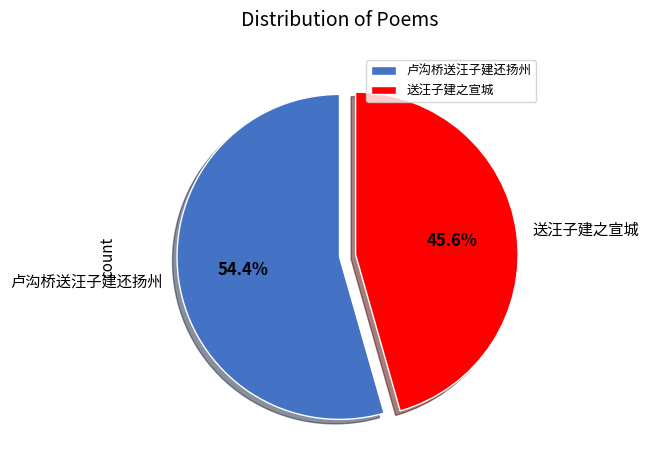

What percentage is NOT represented by 卢沟桥送汪子建还扬州?

45.6%